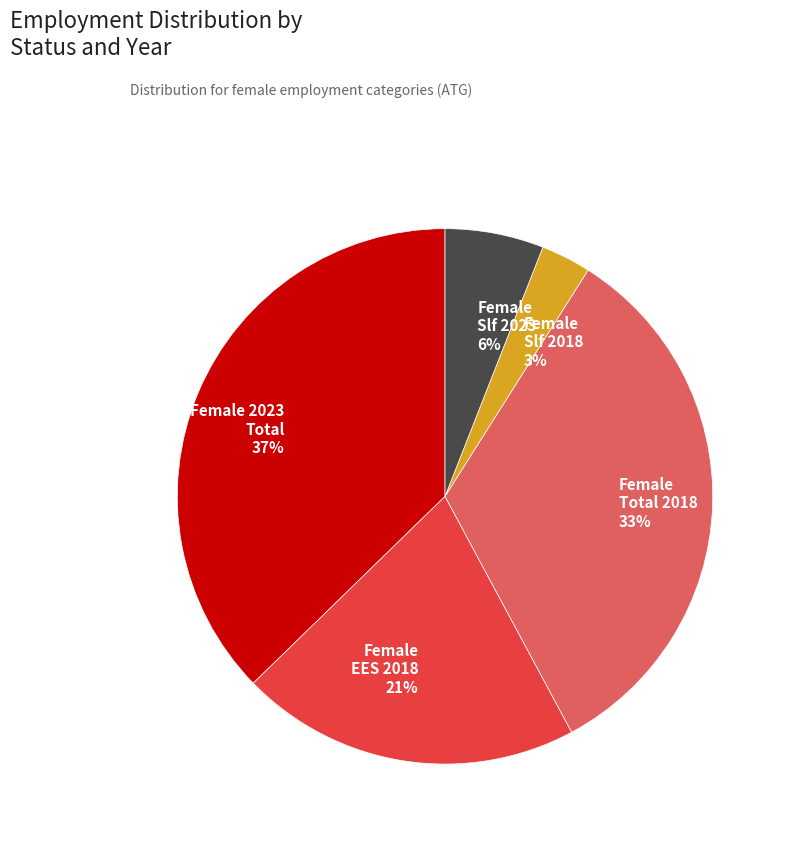

How many slices are in this pie chart?

5